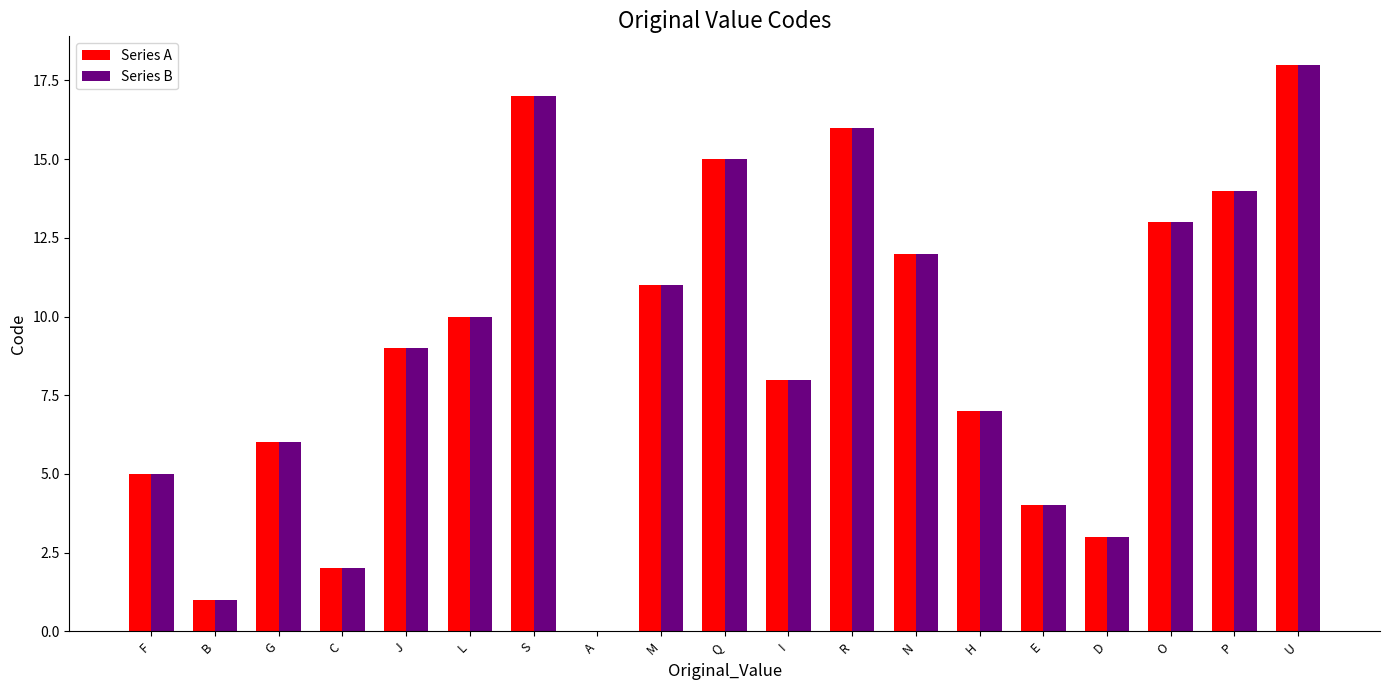

What is the sum of all Series B values?

171